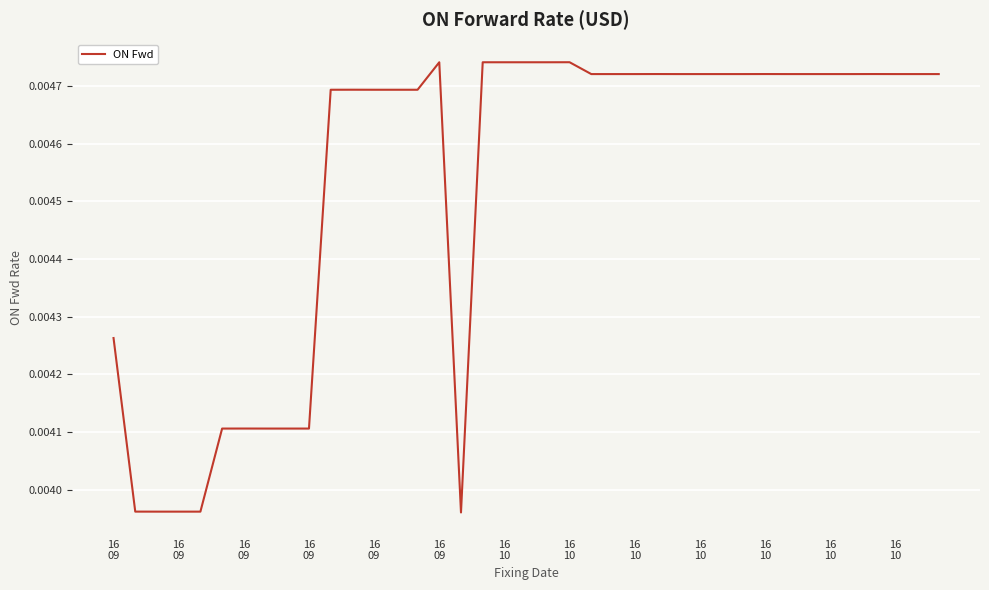

Where is the data nearest to the value 0?

16